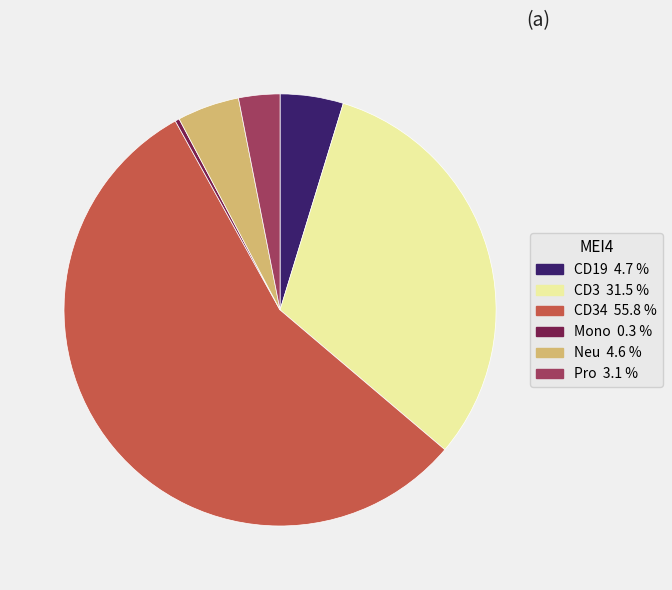

Does any single category account for the majority?

Yes